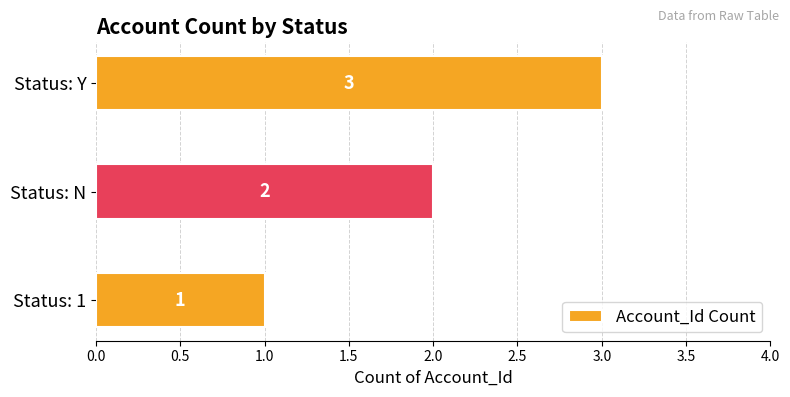

Rank the categories by value from lowest to highest.

Status: 1, Status: N, Status: Y